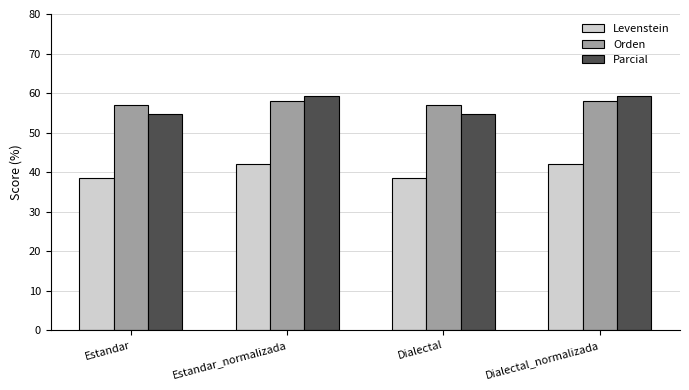

What is the spread (max minus min) of values at Estandar?

18.5